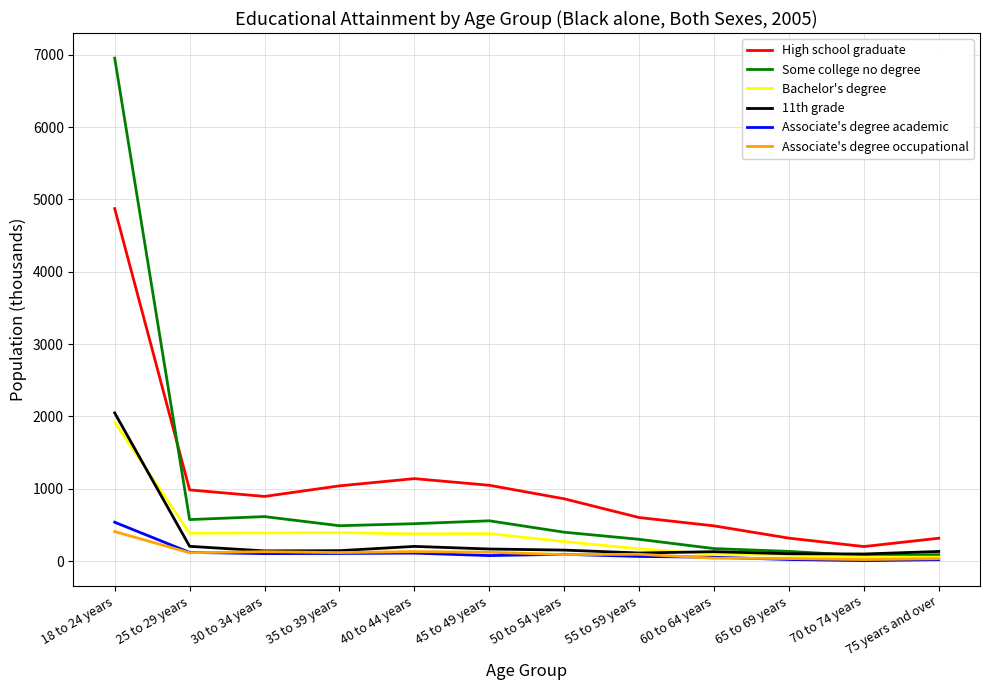

True or false: High school graduate and Associate's degree occupational intersect in this chart.

False